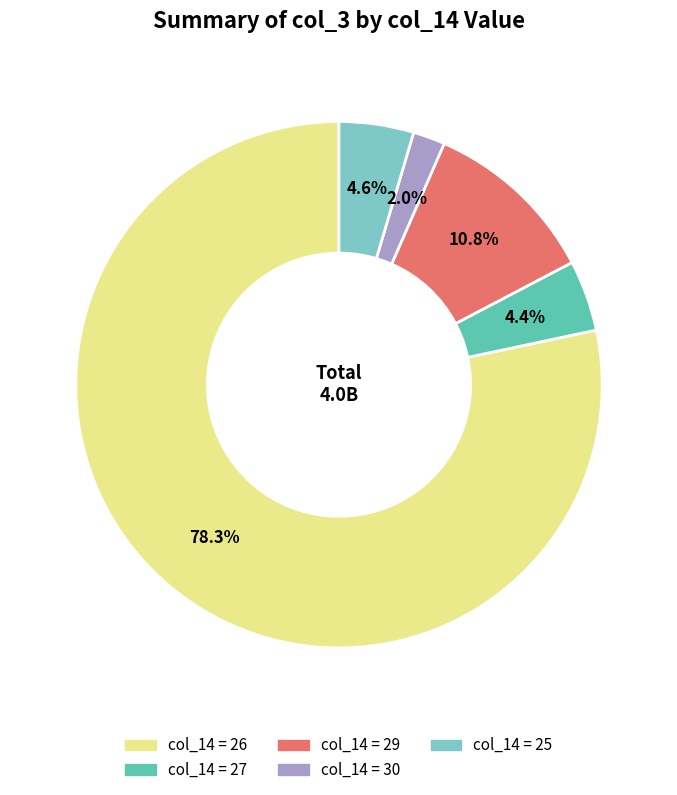

Count the number of slices in the pie.

5